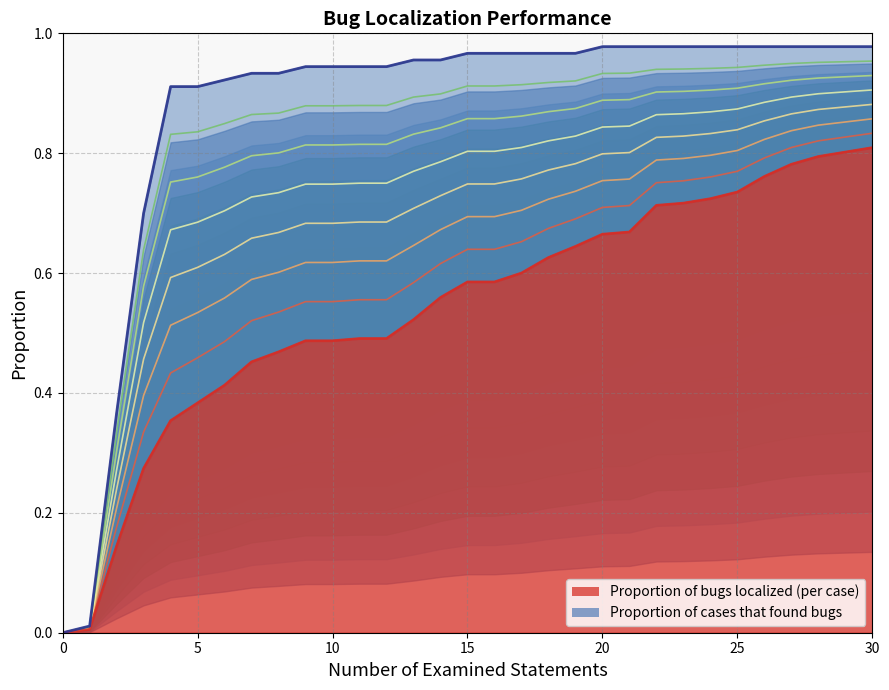

What is the difference between the maximum and minimum values in the Proportion of cases that found bugs series?

1.0